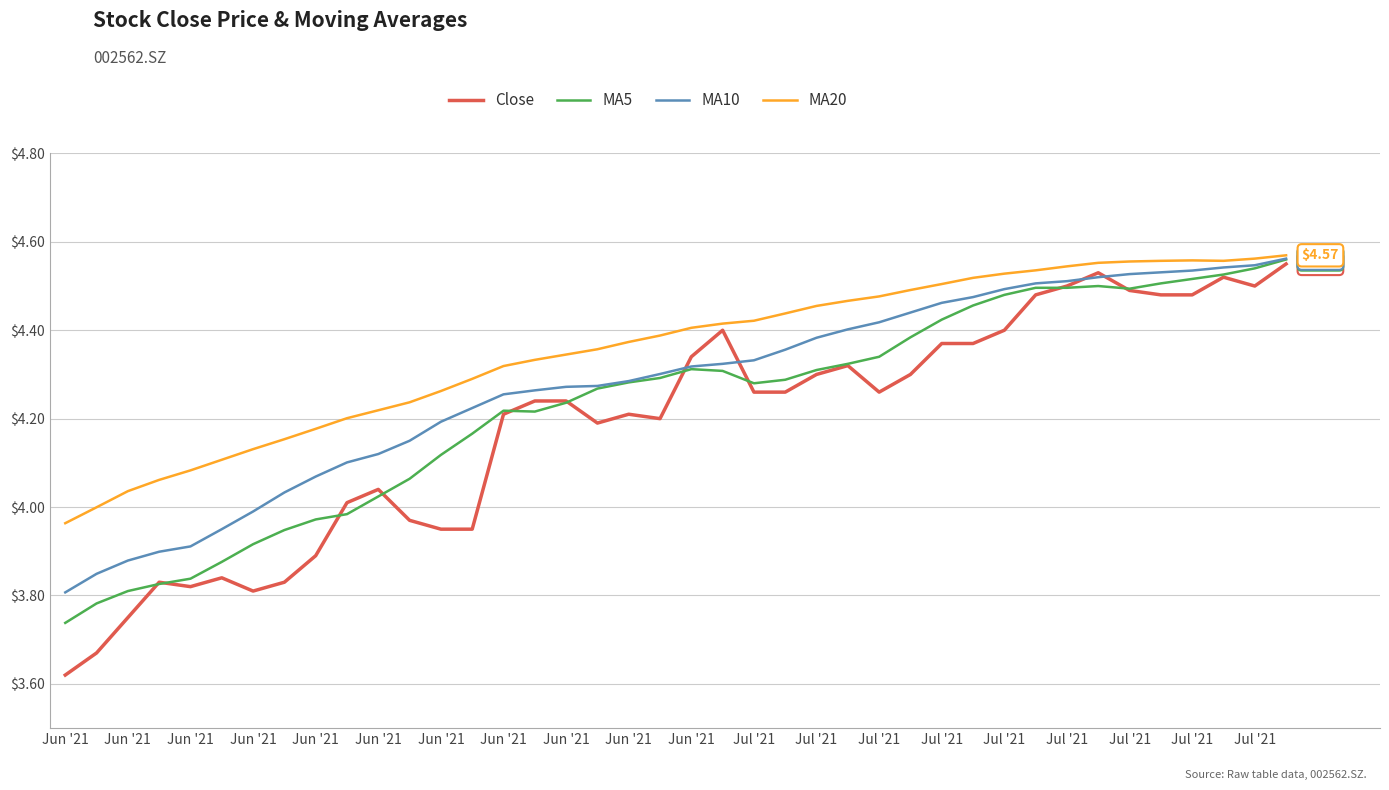

Which series has the widest spread of values?

Close